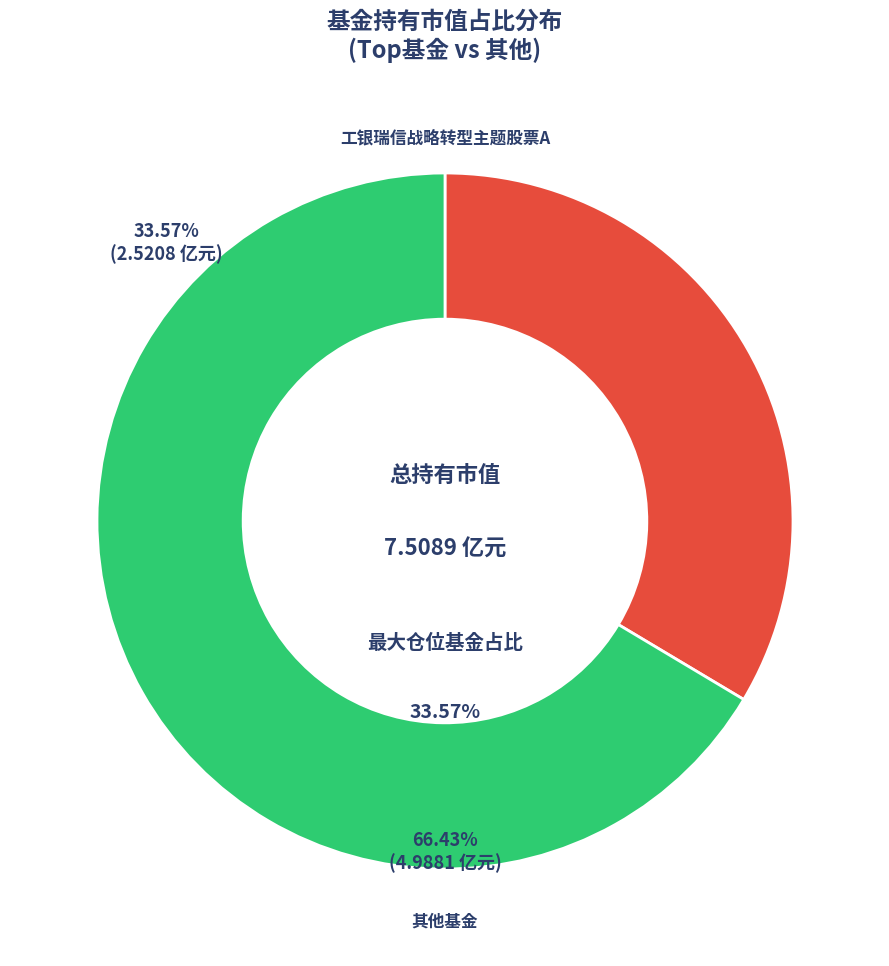

Is there a majority slice in this chart?

No